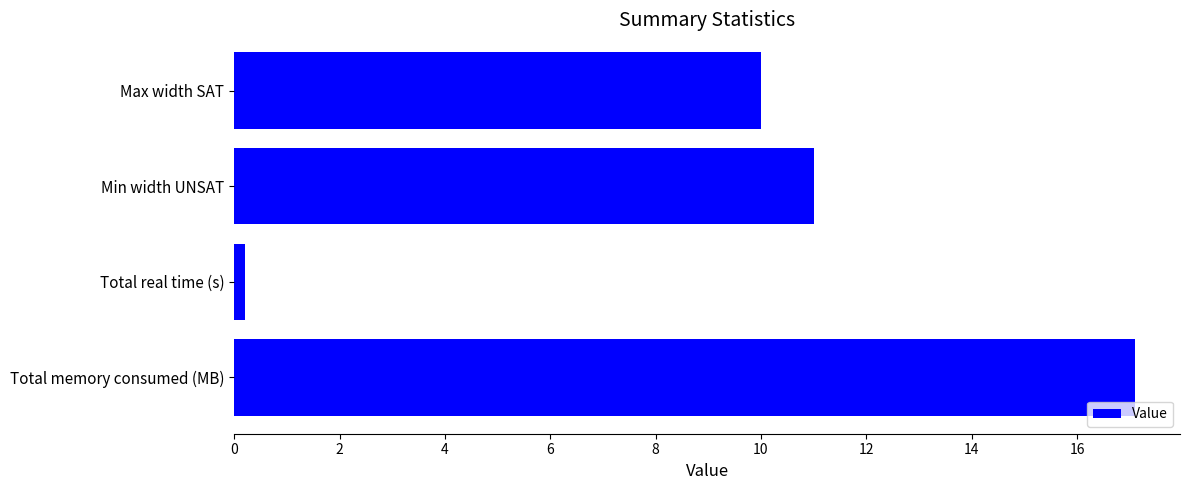

Are the bars grouped side by side (vs. stacked)?

No